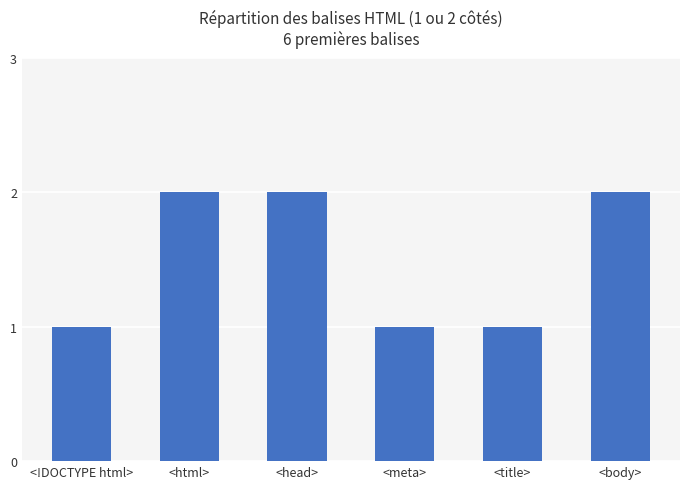

What is the change in value from <head> to <meta>?

-1